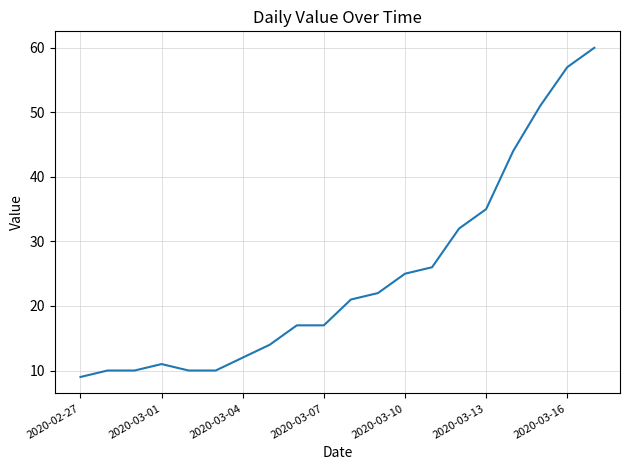

What is the difference between the maximum and minimum values?

51